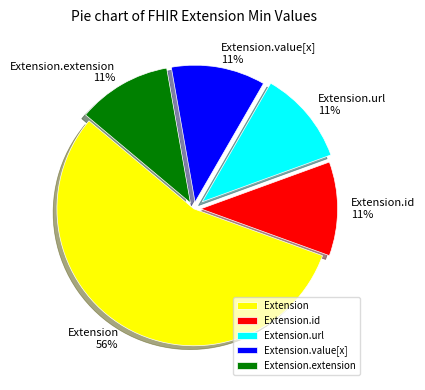

Which category has the biggest portion of the pie?

Extension